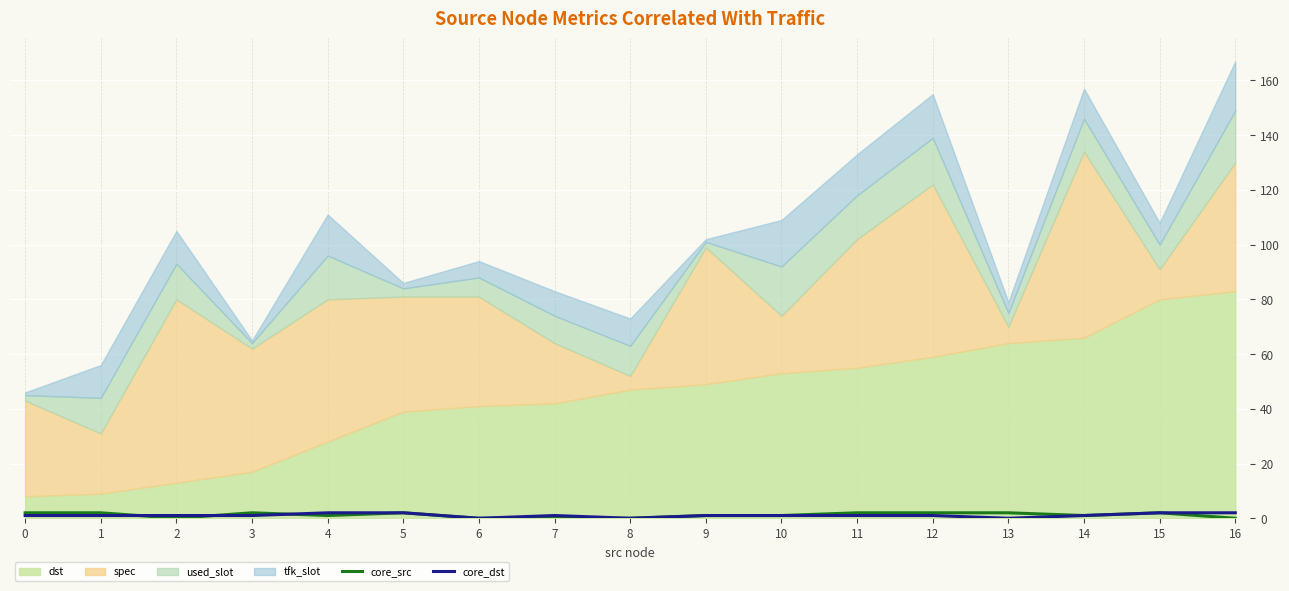

The core_src series shows 1 at 9. True or false?

False